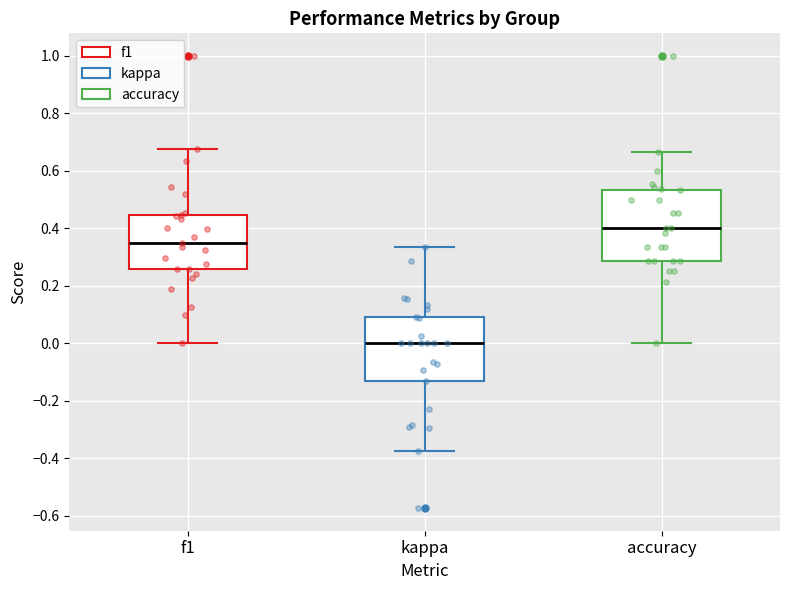

Reading left to right, transcribe this box plot: for each box, give where its median line is, the range the box spans, and where its two whiskers end, as read against the y-axis. The values are not printed on the chart, so give them approximately, as read against the axis.

f1: median 0.36, box 0.26 to 0.44, whiskers 0.00 to 0.68
kappa: median 0.00, box -0.14 to 0.10, whiskers -0.38 to 0.34
accuracy: median 0.40, box 0.28 to 0.54, whiskers 0.00 to 0.66